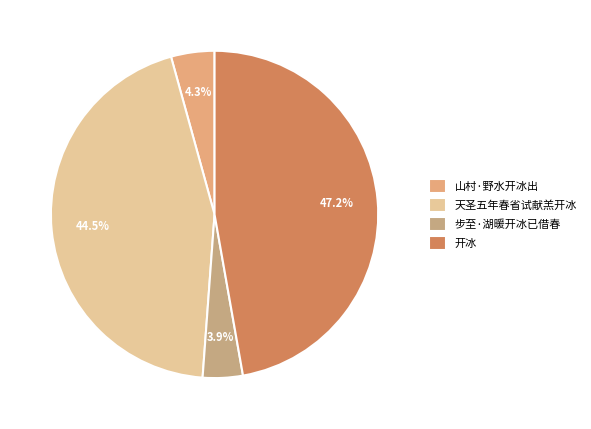

Count the number of slices in the pie.

4